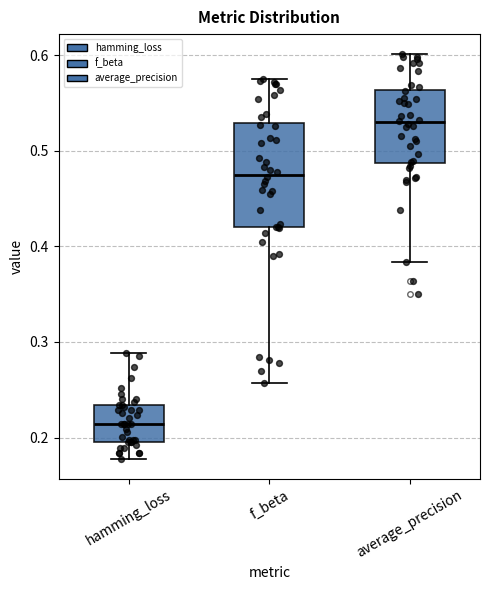

Comparing the boxes themselves (not the whiskers), which one is the tallest?

f_beta